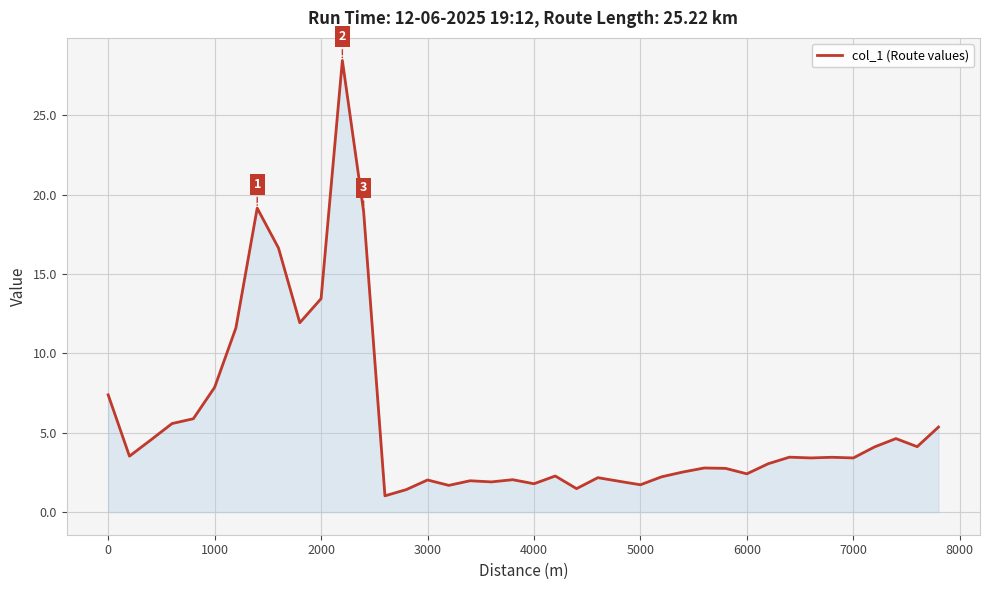

What is the maximum value shown in the chart?

28.5